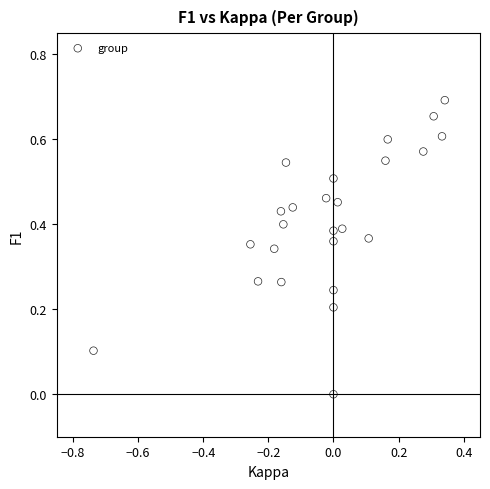

What is the range of X values (max minus min)?

1.1